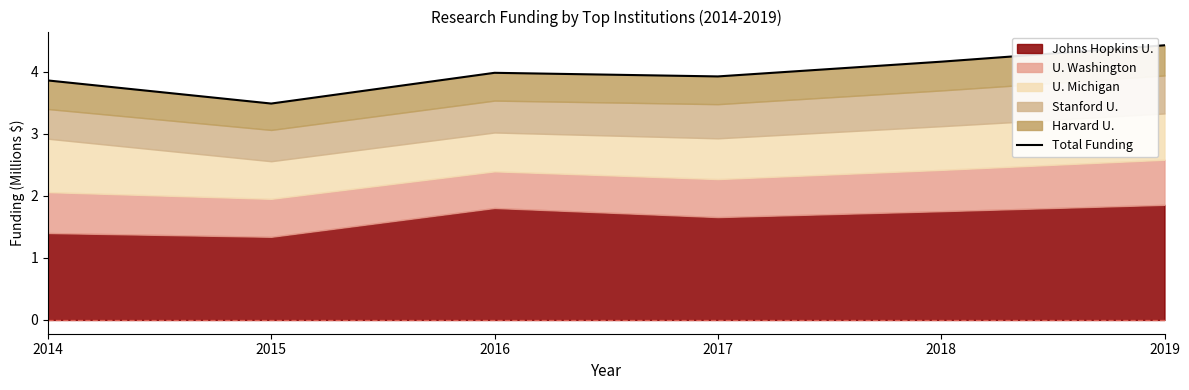

The chart shows a value of 5.3 at 2017. True or false?

False